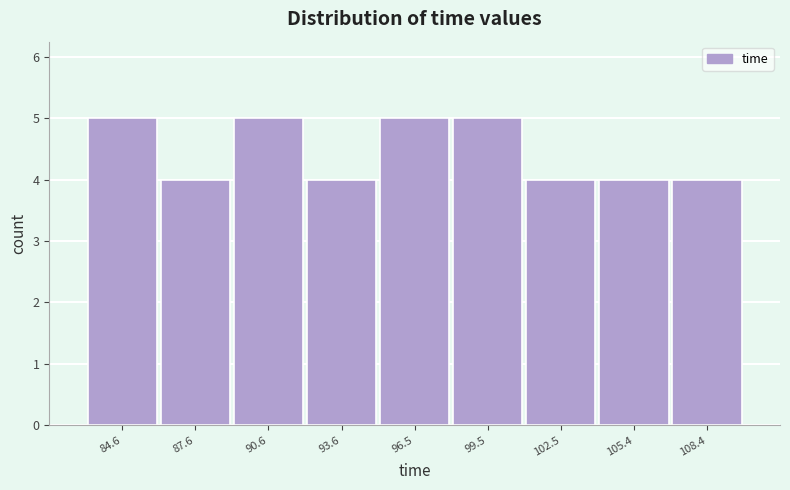

Reading left to right, list all the values displayed in this chart.

84.6=5	87.6=4	90.6=5	93.6=4	96.5=5	99.5=5	102.5=4	105.4=4	108.4=4